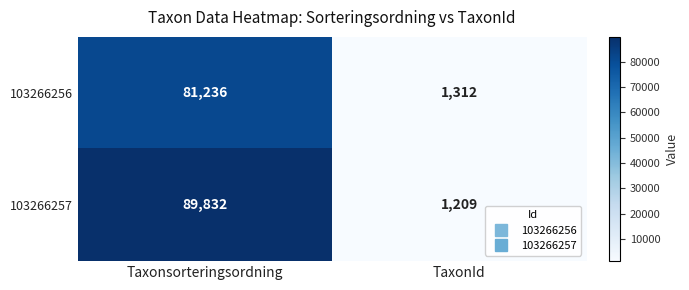

Reading left to right, extract all data points from this chart.

103266256: Taxonsorteringsordning=81236	TaxonId=1312
103266257: Taxonsorteringsordning=89832	TaxonId=1209